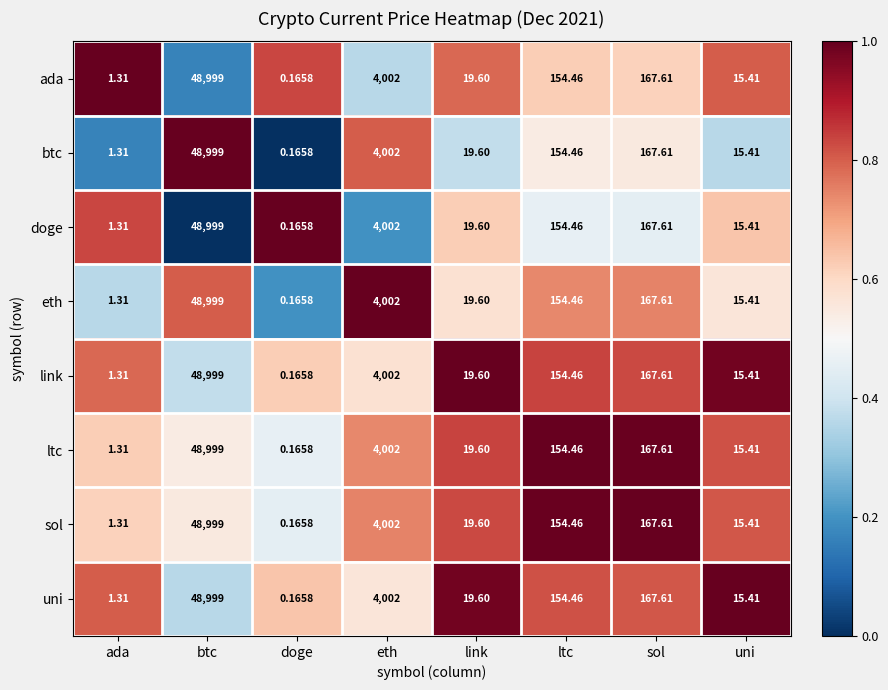

At which category does the chart reach its peak across all series?

btc